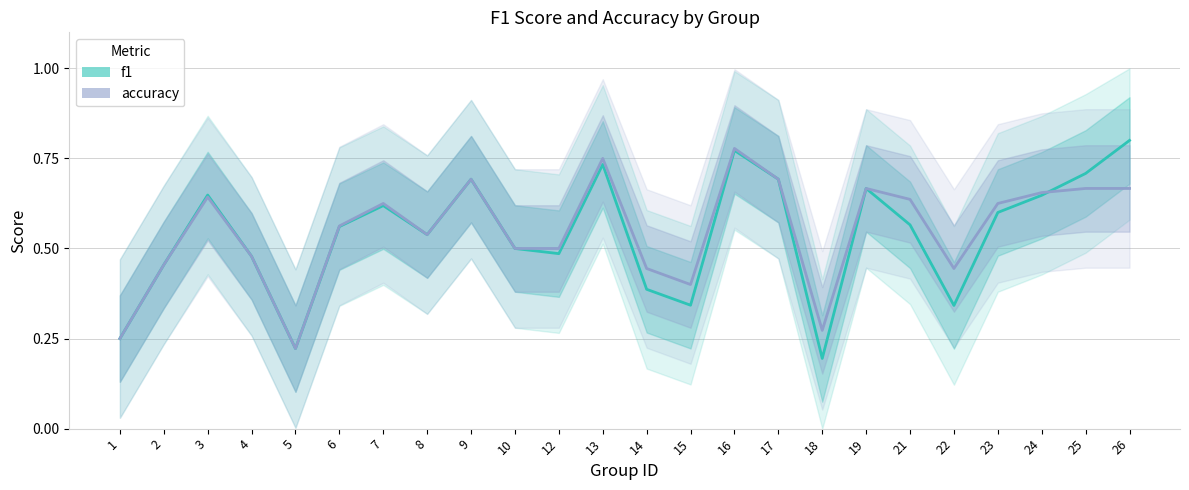

Which series ends up on top after the final intersection of f1 and accuracy?

f1